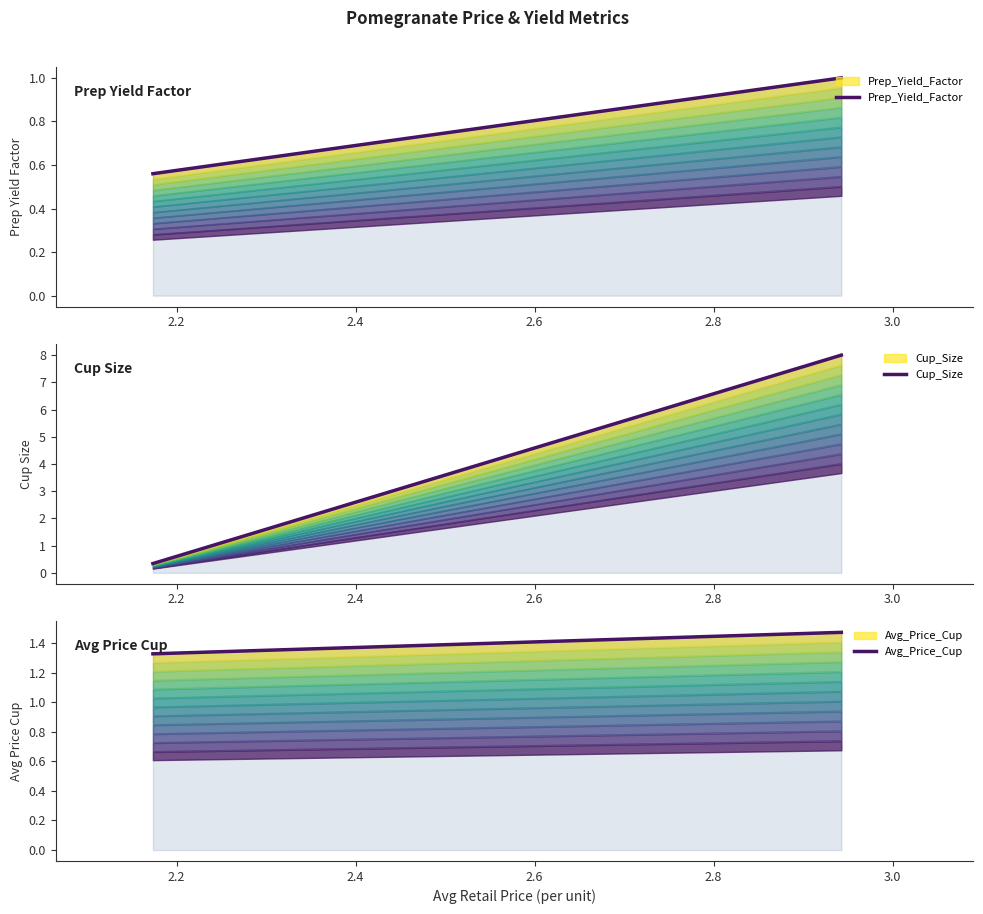

What is the maximum value for Cup_Size?

8.0